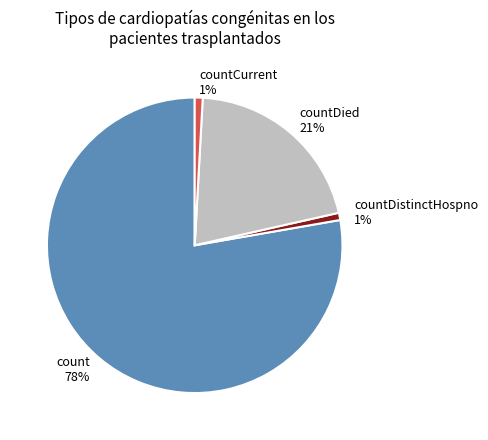

Which has a higher value, countCurrent or countDied?

countDied